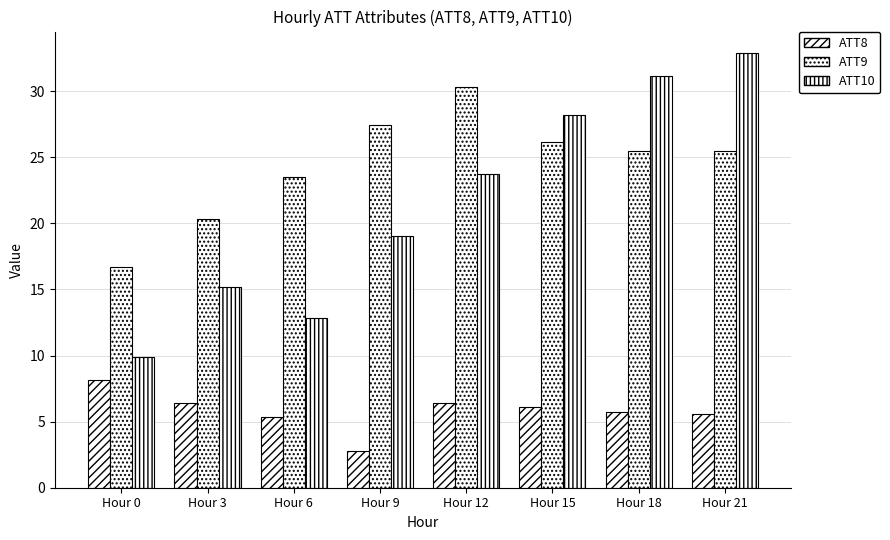

How many bars are there in each group?

3